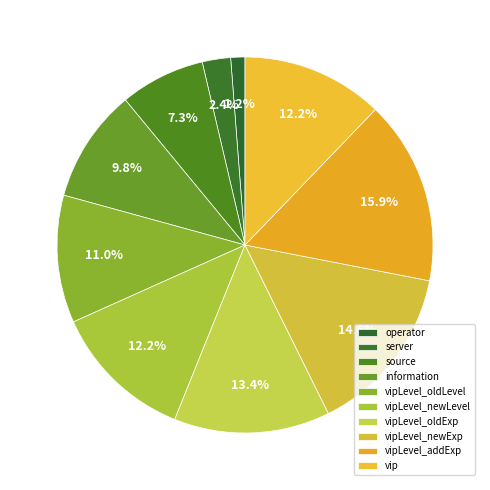

To the nearest percent, what is the combined percentage of server and vipLevel_addExp?

18%